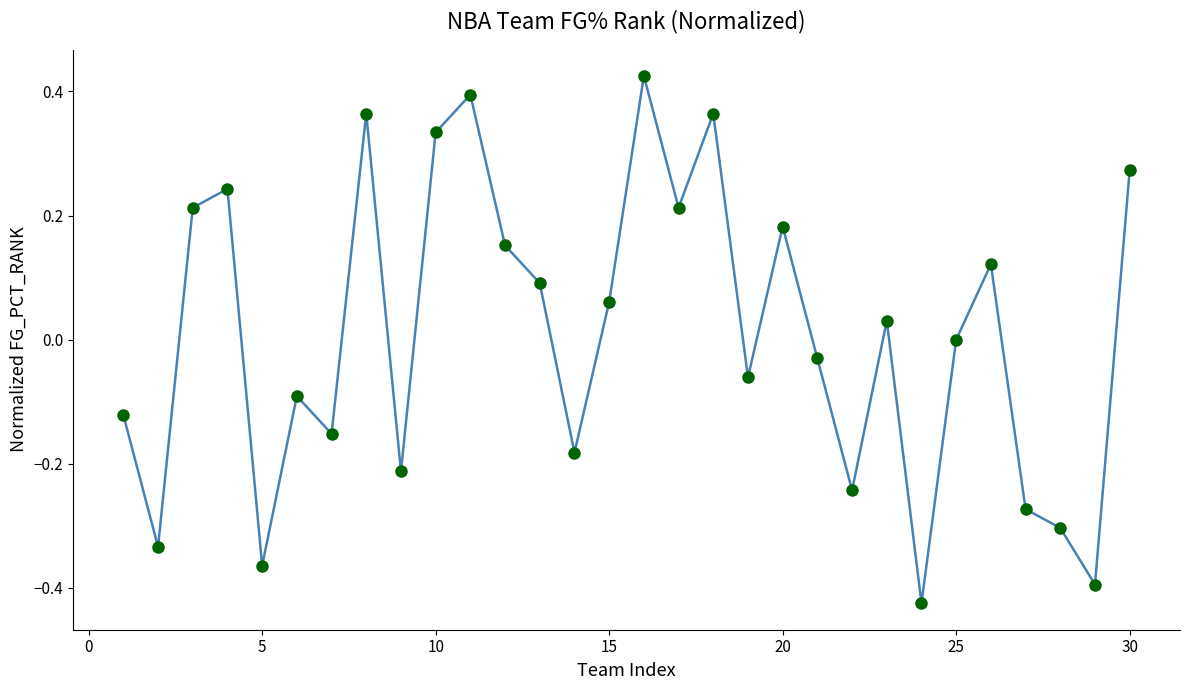

How many points are lower than both their immediate neighbors (excluding endpoints)?

10